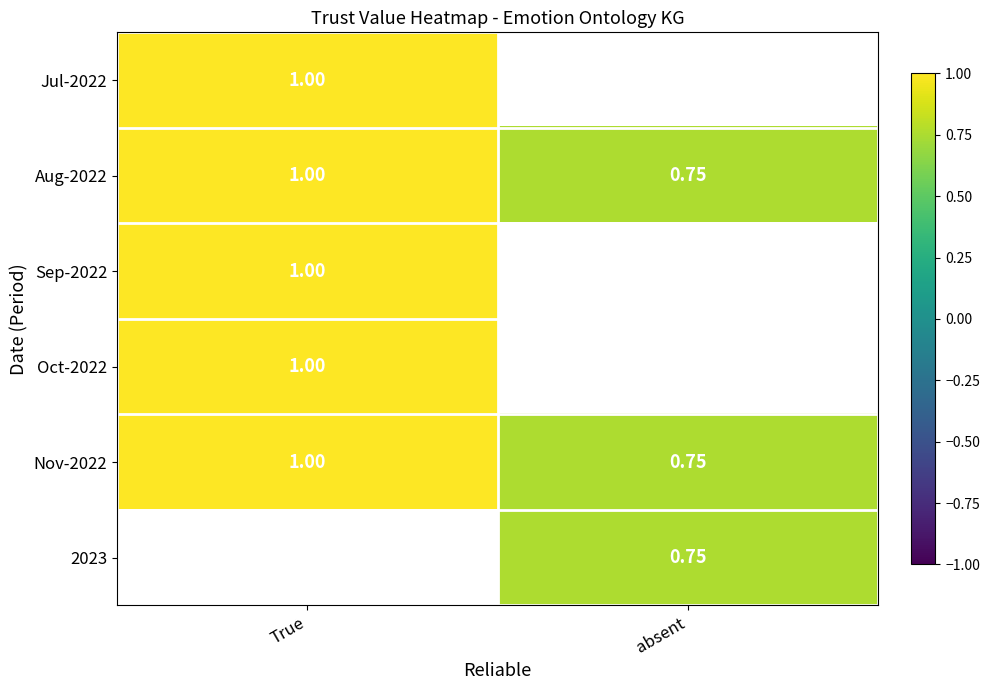

At which category does the chart reach its peak across all series?

True